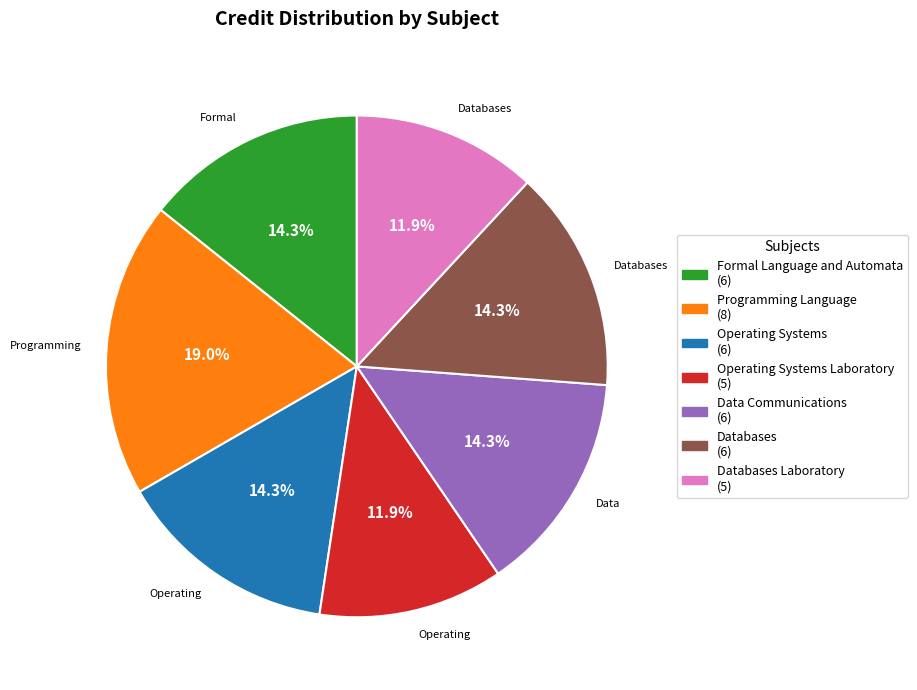

Is there any slice that represents more than half of the pie?

No